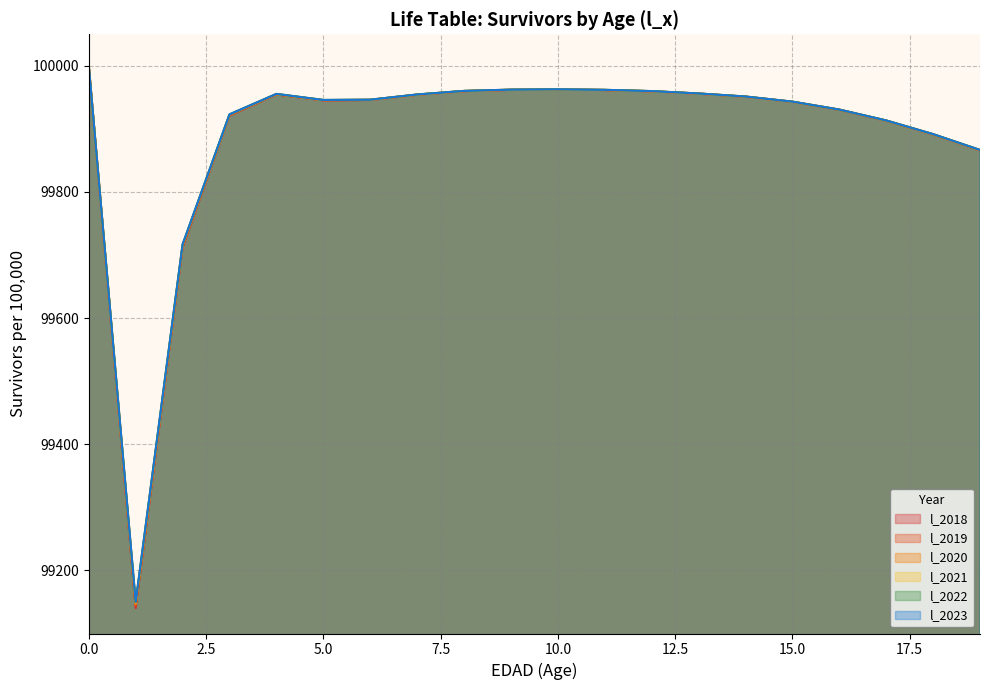

What is the lowest value of the l_2023 series?

99150.4